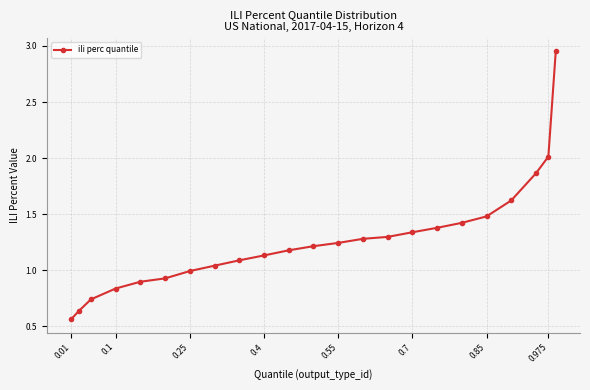

What is the difference between the maximum and minimum values?

2.4